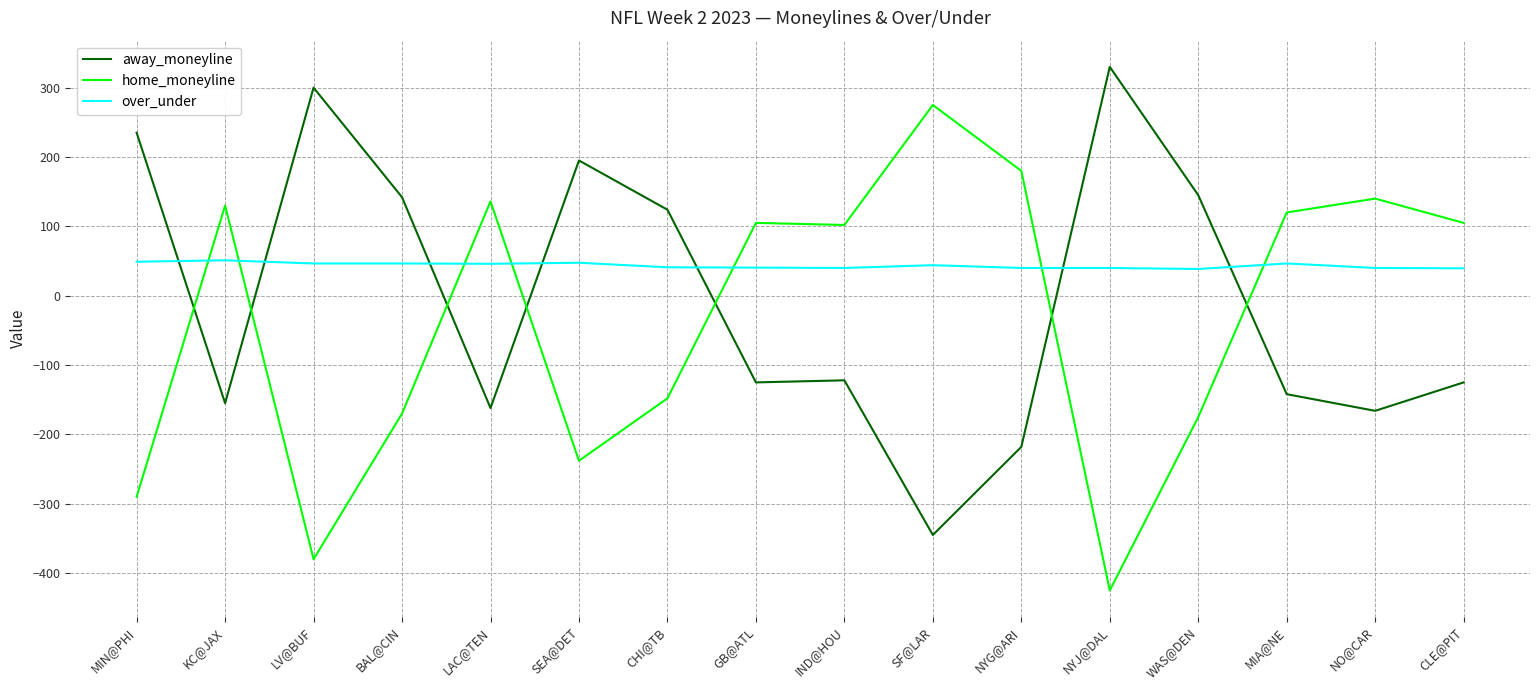

What is the average value of the away_moneyline series?

-5.6